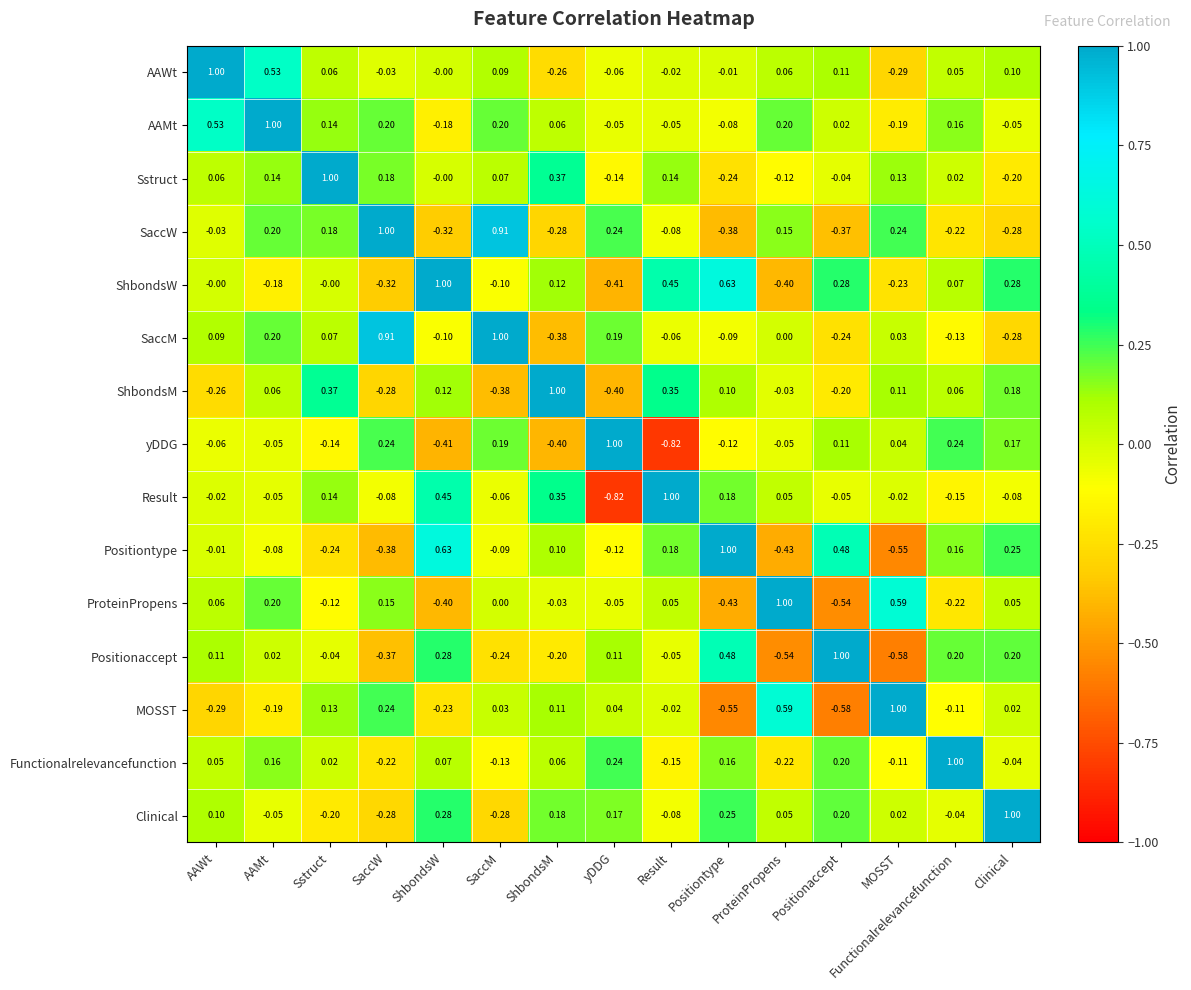

At which category is the sum across all series the highest?

AAMt